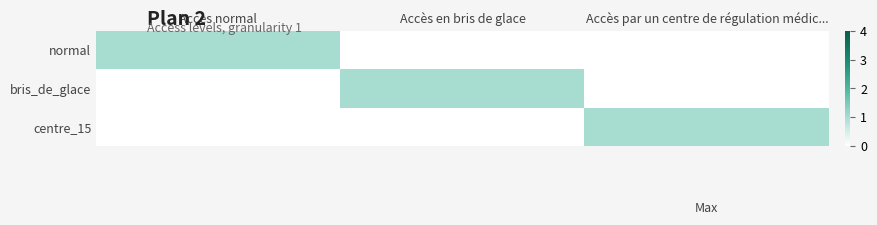

What is the spread (max minus min) of values at Accès par un centre de régulation médic...?

1